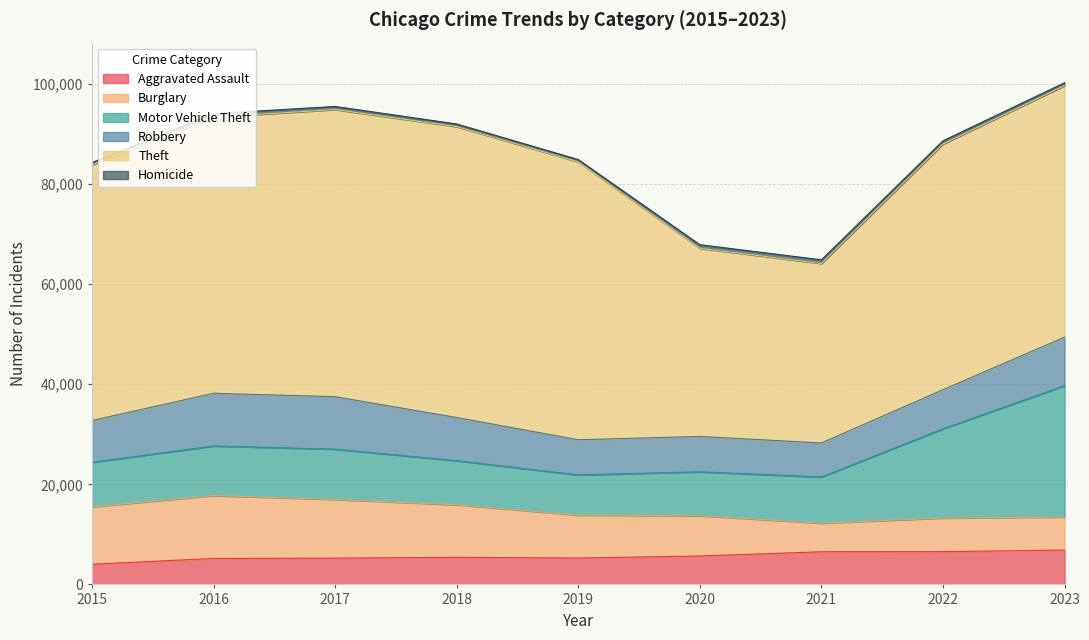

What is the sum of the Theft values at 2018 and 2020?

95730